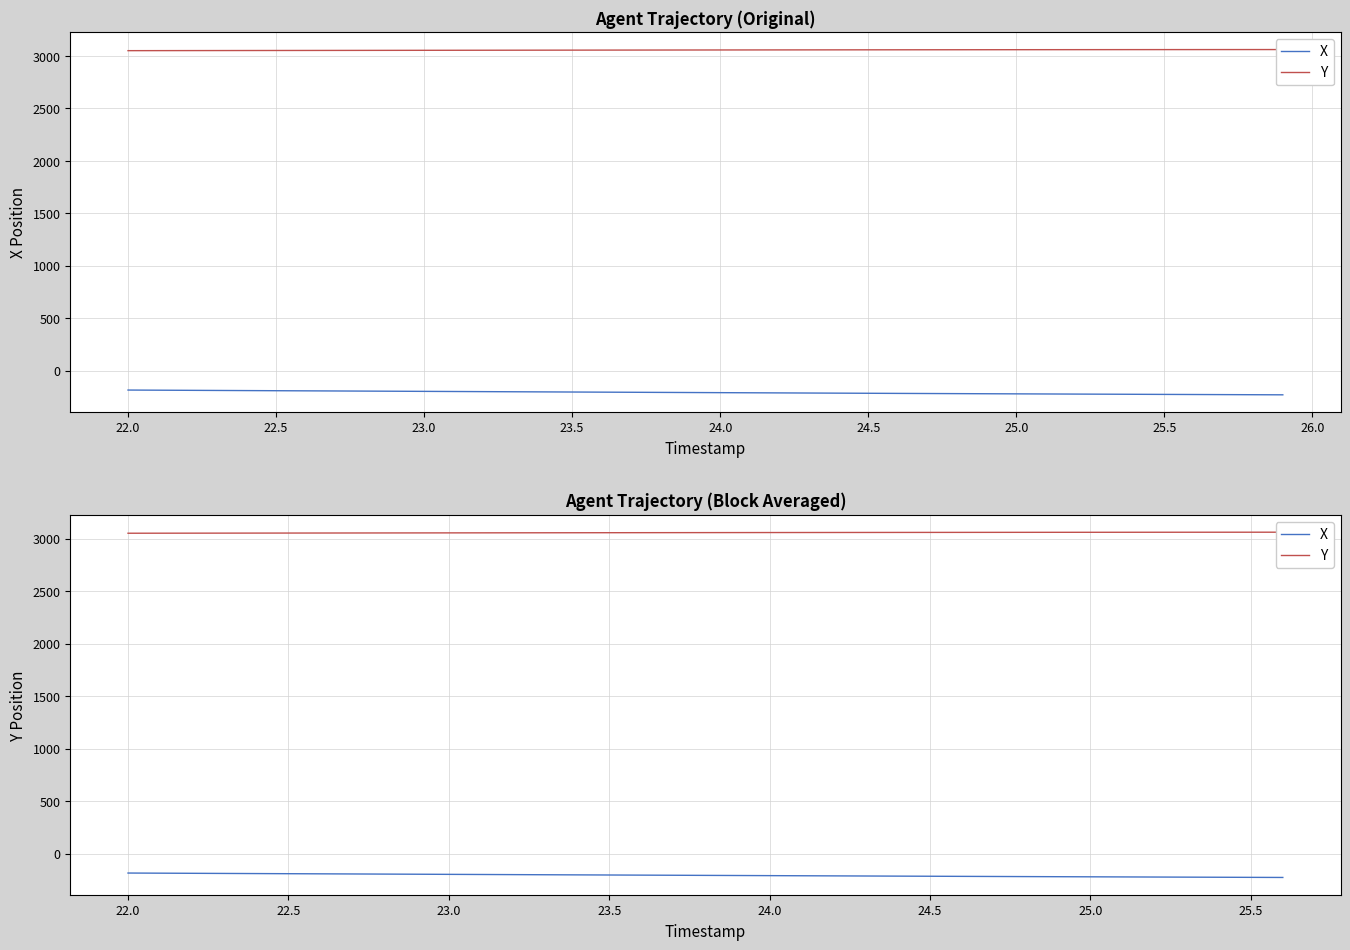

Is the value of X at 23.0 greater than the value of Y at 25.0?

No